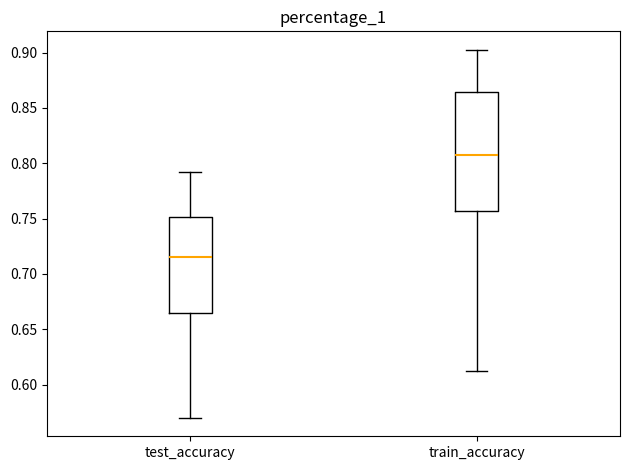

Which box is the tallest, from its lower edge to its upper edge?

train_accuracy